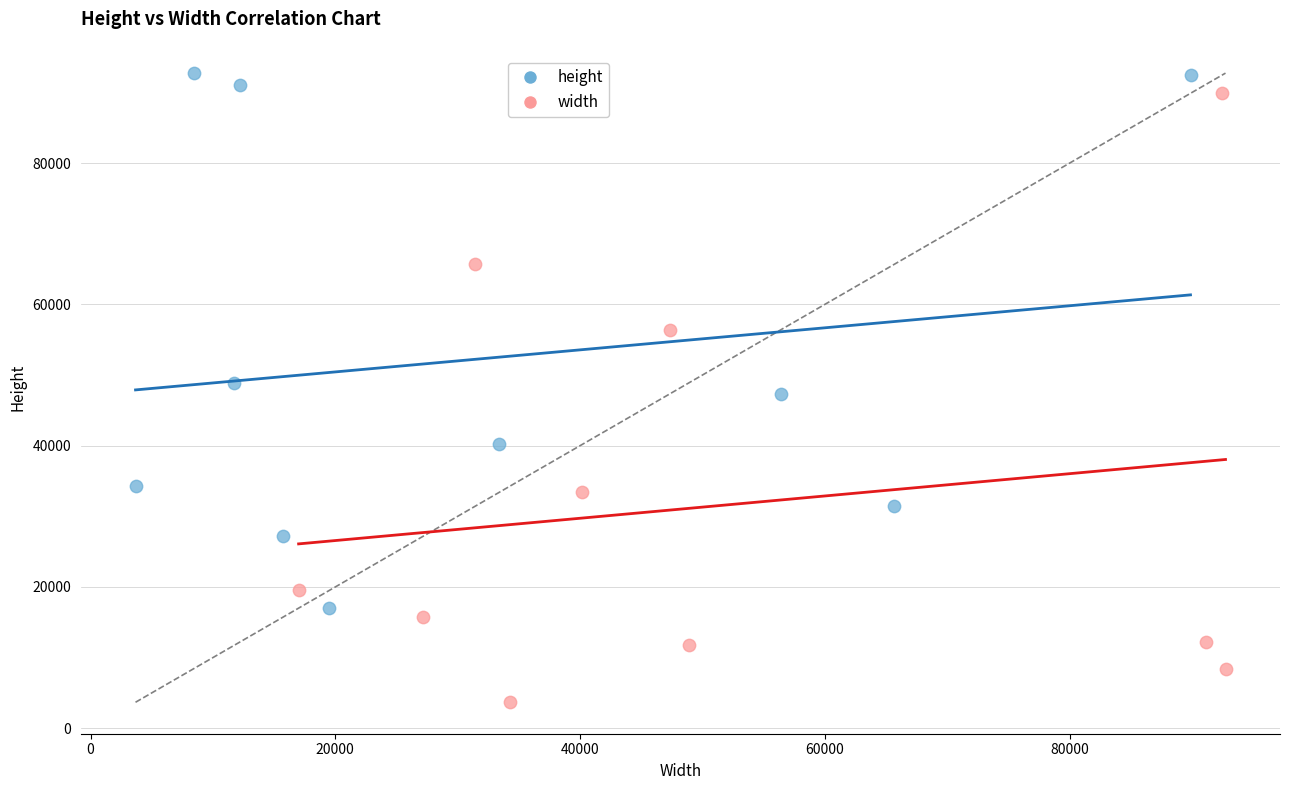

Which series contains the lowest Y value?

width